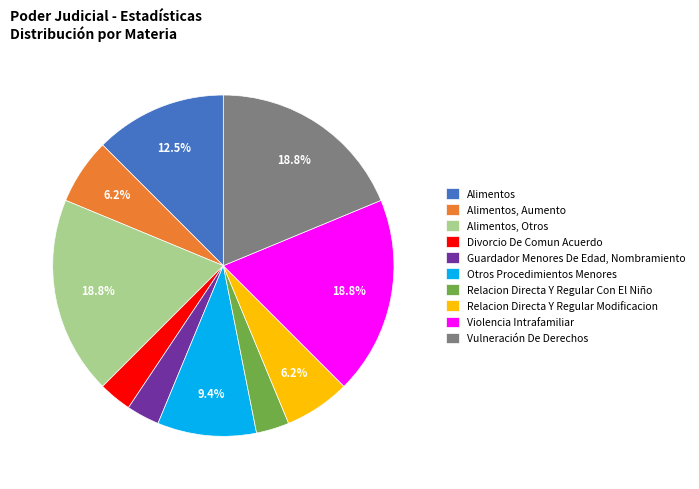

What percentage is the Guardador Menores De Edad, Nombramiento slice, to the nearest percent?

3%